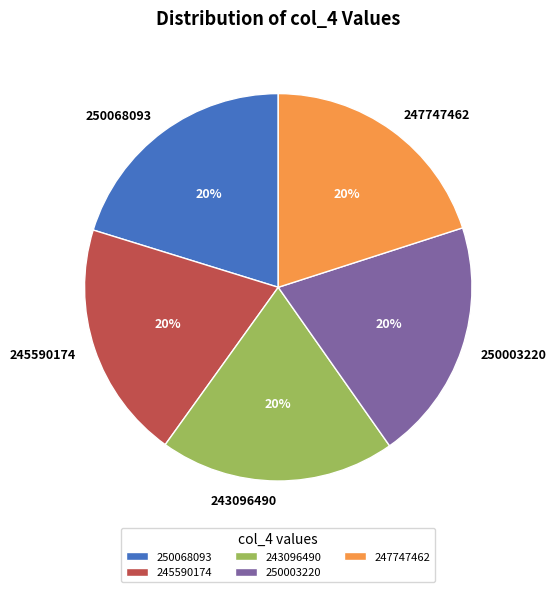

The 250068093 slice represents 27% of the pie. True or false?

False